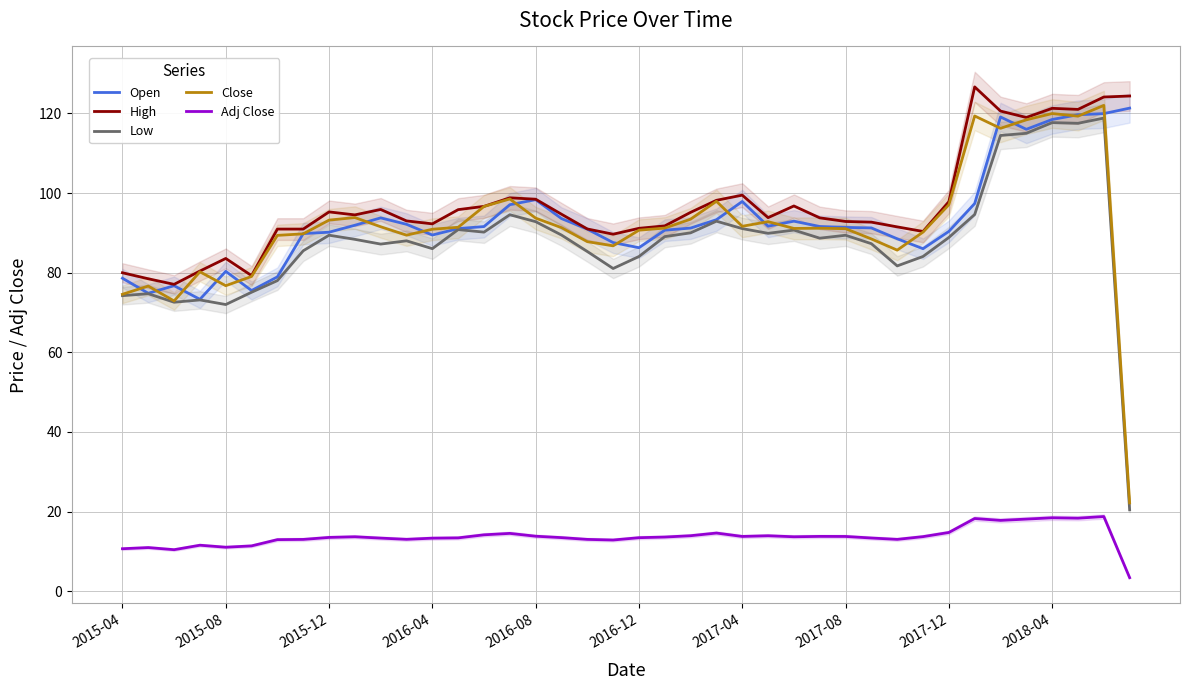

What is the highest value of the Open series?

121.3